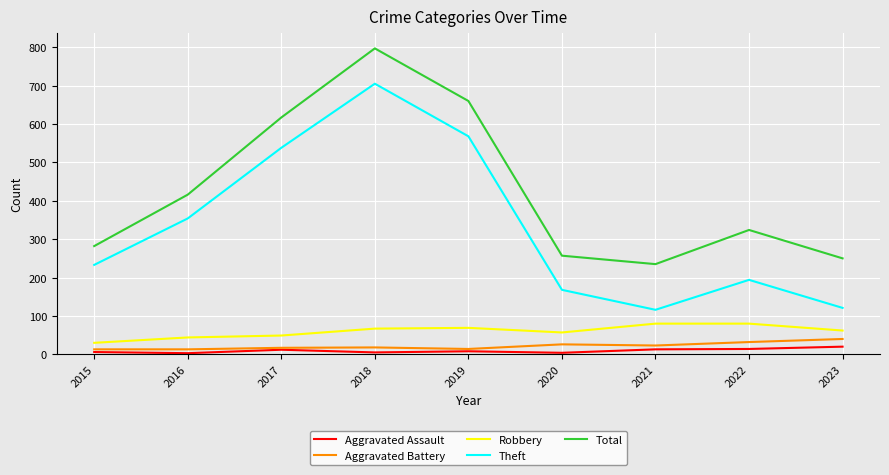

True or false: Aggravated Assault and Robbery intersect in this chart.

False